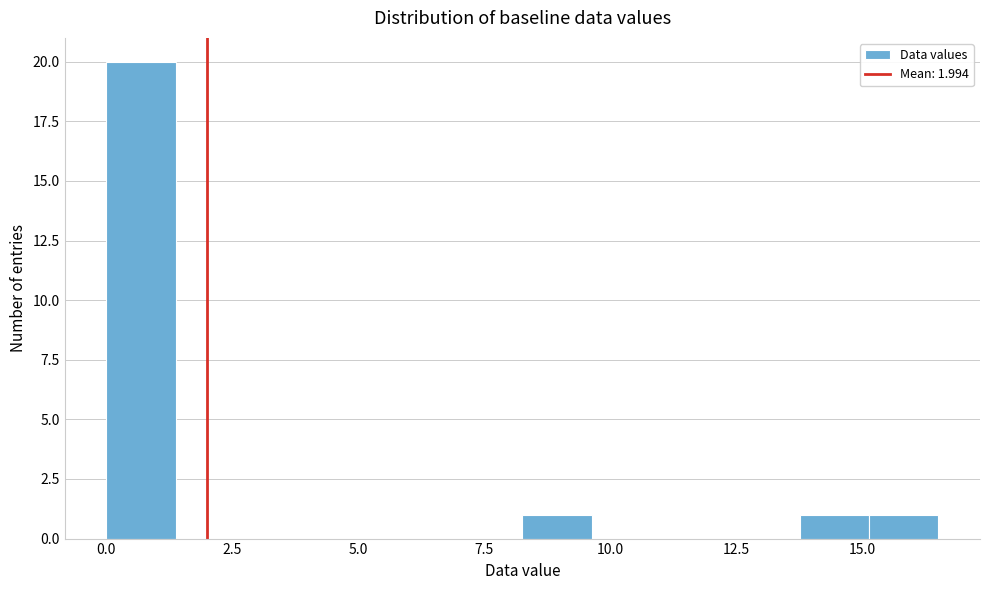

Around what value on the x-axis is the tallest bar? Give the approximate position of its centre, as read against the axis.

0.5